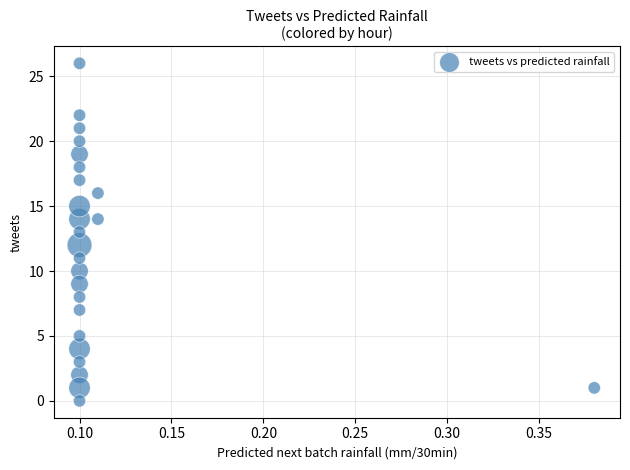

Count the number of points in this scatter plot.

25